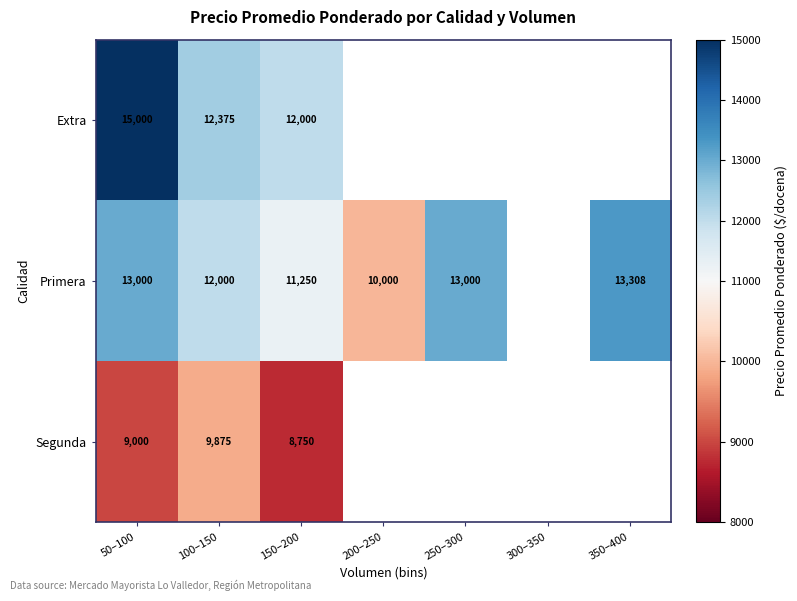

Rank the series at 150–200 from highest to lowest value.

Extra, Primera, Segunda